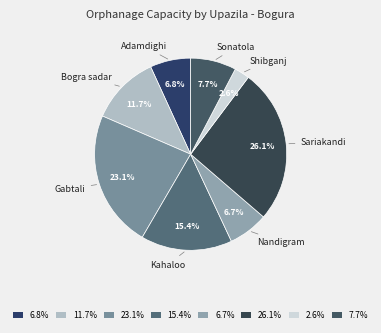

Is 23.1% the majority of the pie?

No